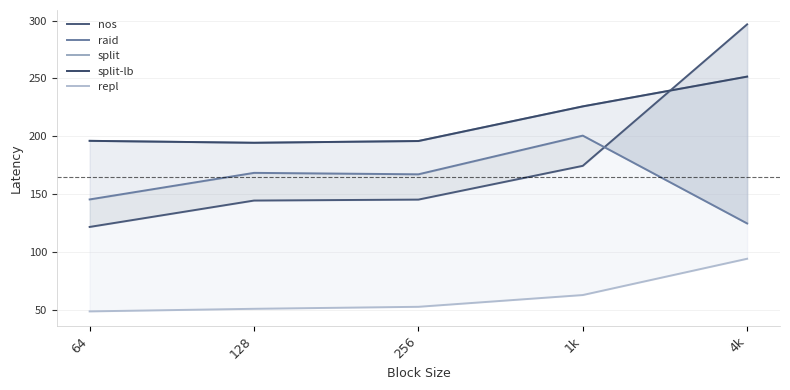

What is the average value of the split-lb series?

212.8